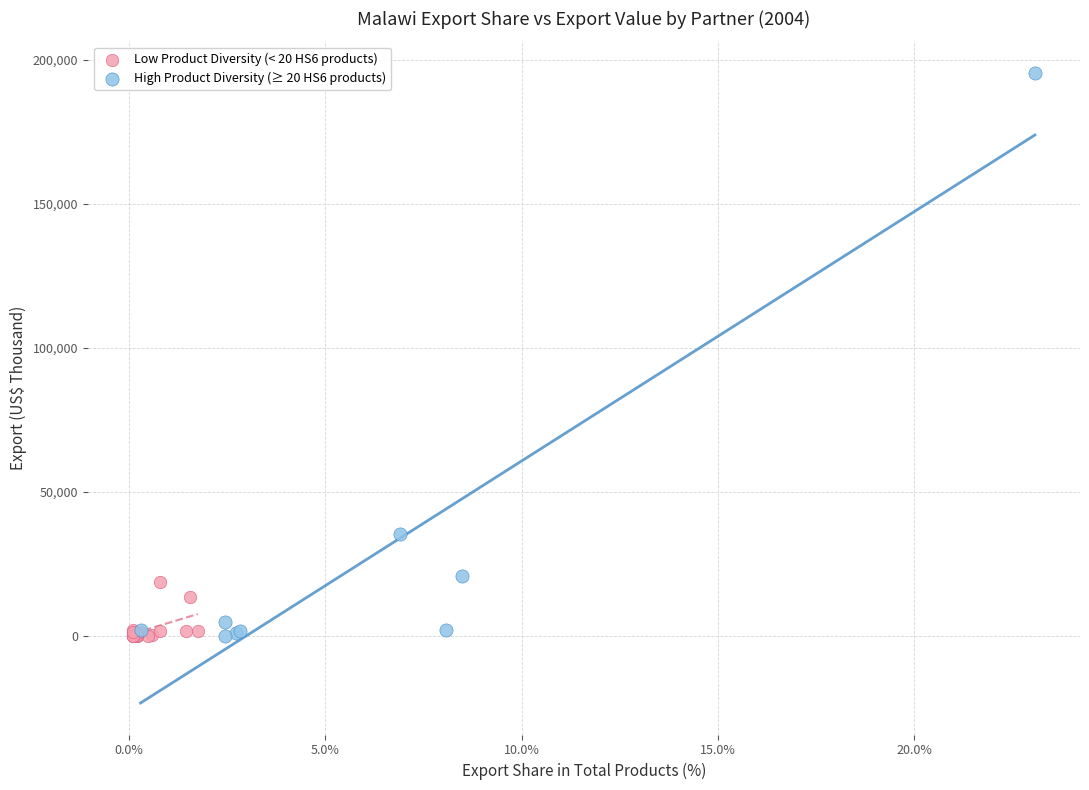

Which series reaches the maximum Y coordinate?

High Product Diversity (≥ 20 HS6 products)